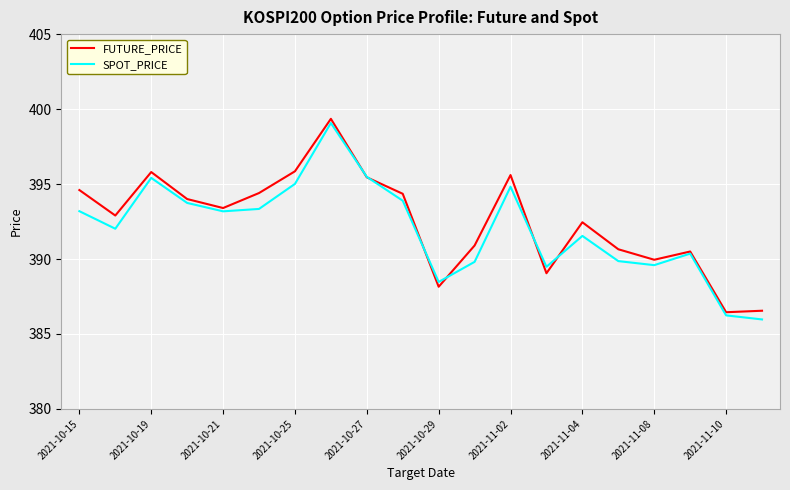

What is the maximum value shown in the chart?

399.4